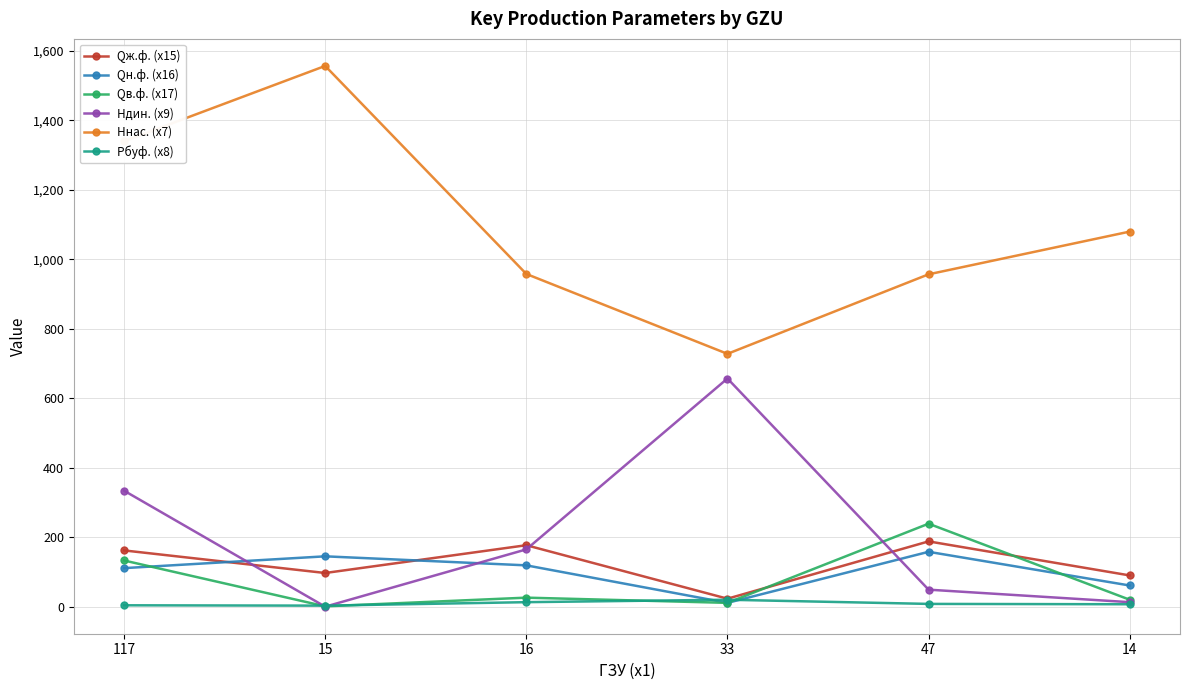

True or false: Hнас. (х7) and Qн.ф. (х16) cross at least once.

False